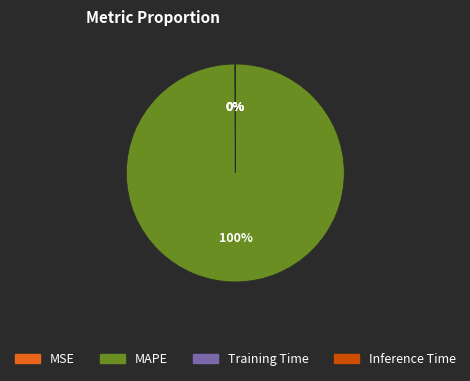

True or false: MAPE accounts for 94% of the total.

False